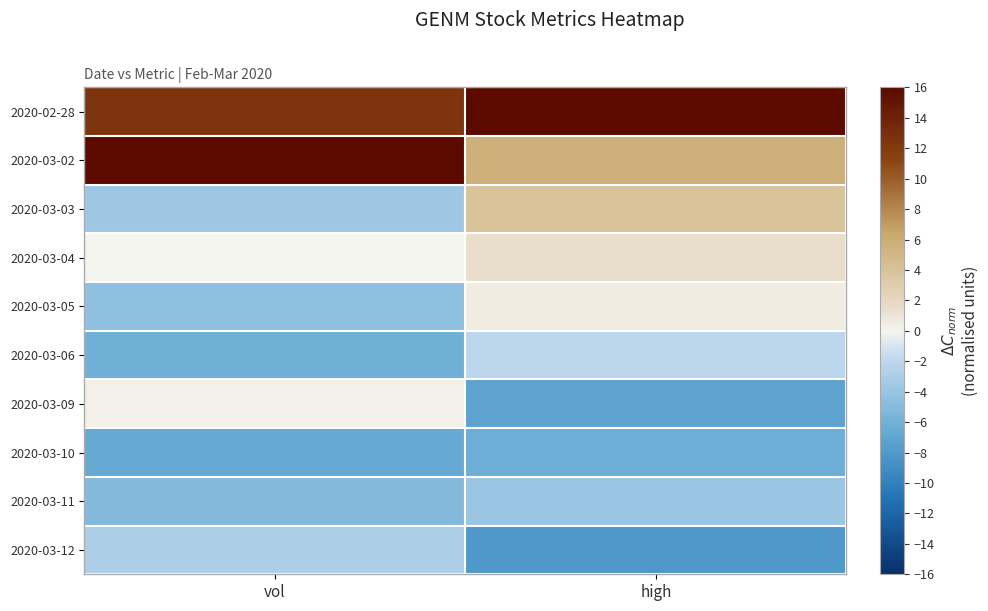

Which series has the largest total across all categories?

2020-02-28